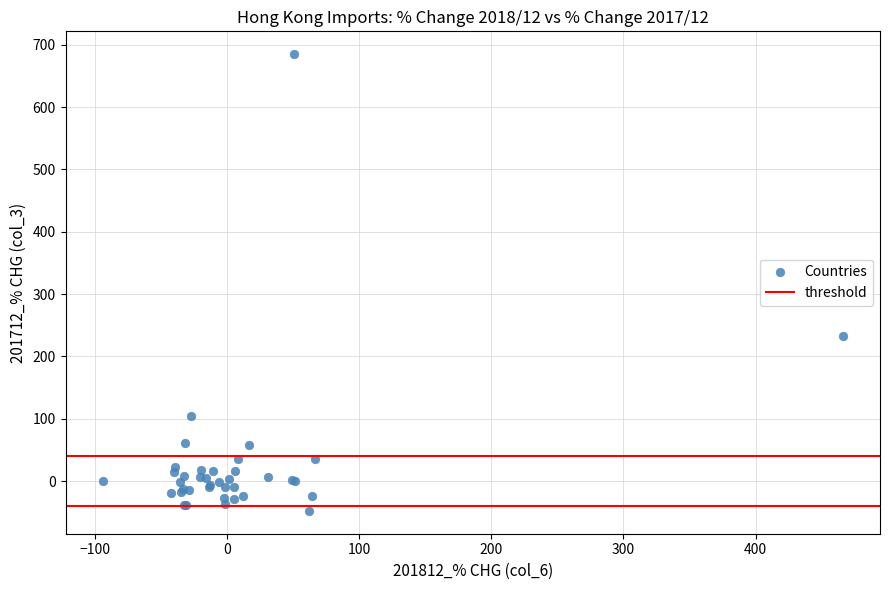

What Y value in the scatter plot is closest to 318?

232.8